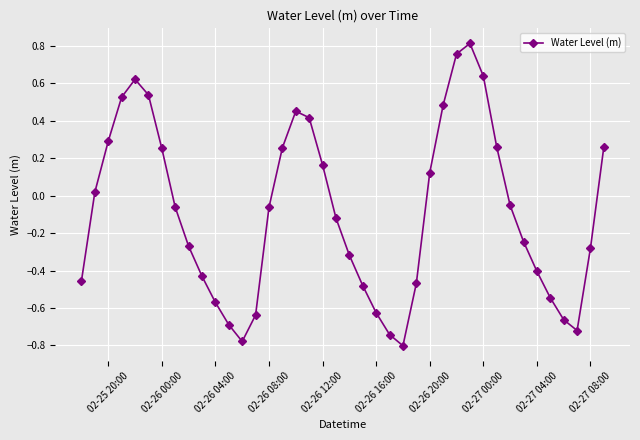

What is the sum of all values?

-3.6